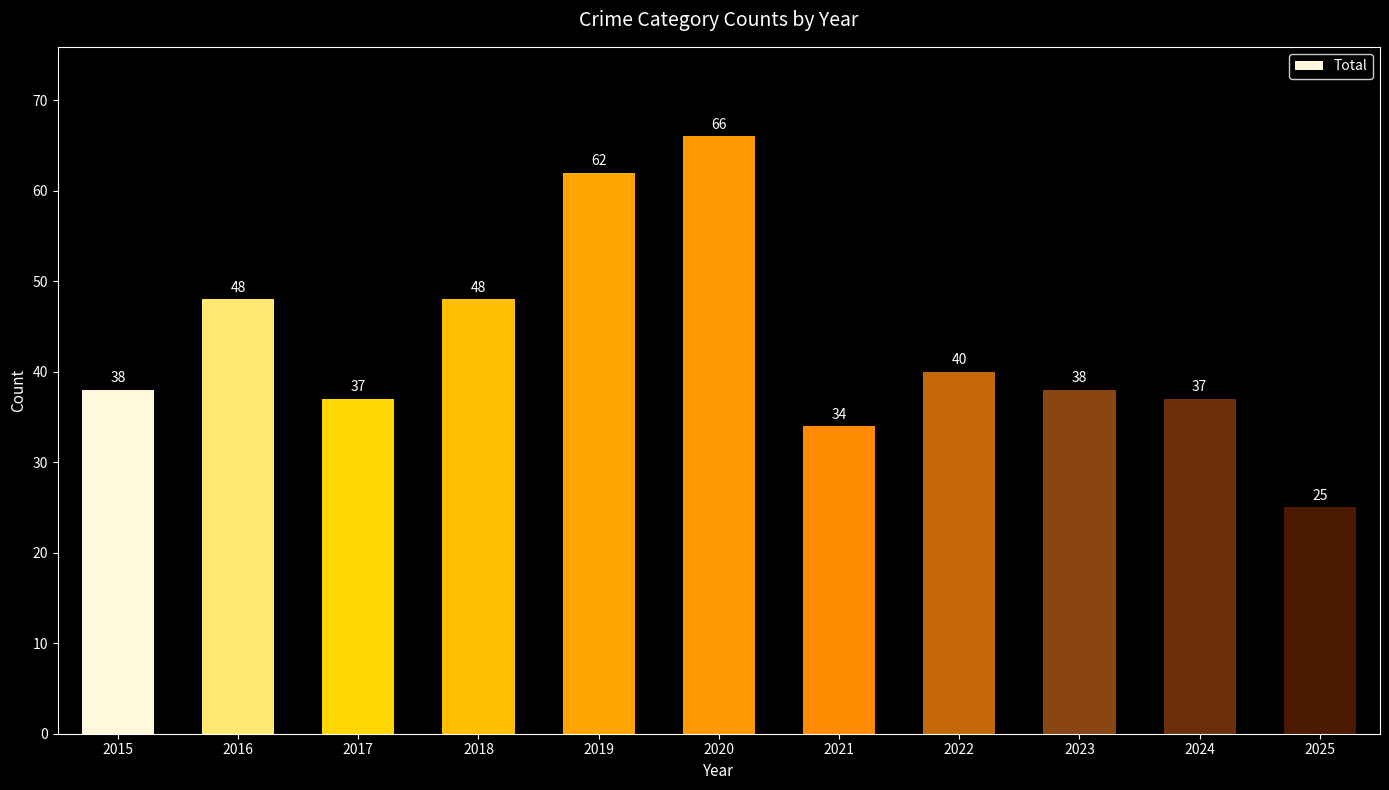

What is the change in value from 2024 to 2025?

-12